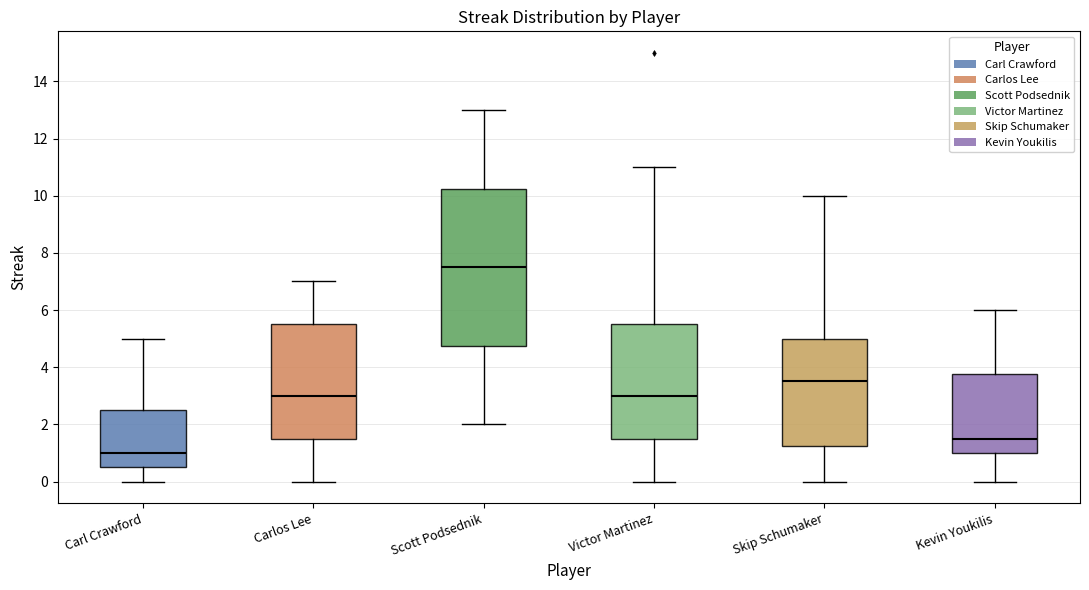

Reading left to right, transcribe this box plot: for each box, give where its median line is, the range the box spans, and where its two whiskers end, as read against the y-axis. The values are not printed on the chart, so give them approximately, as read against the axis.

Carl Crawford: median 1.0, box 0.6 to 2.6, whiskers 0.0 to 5.0
Carlos Lee: median 3.0, box 1.6 to 5.6, whiskers 0.0 to 7.0
Scott Podsednik: median 7.6, box 4.8 to 10.2, whiskers 2.0 to 13.0
Victor Martinez: median 3.0, box 1.6 to 5.6, whiskers 0.0 to 11.0
Skip Schumaker: median 3.6, box 1.2 to 5.0, whiskers 0.0 to 10.0
Kevin Youkilis: median 1.6, box 1.0 to 3.8, whiskers 0.0 to 6.0